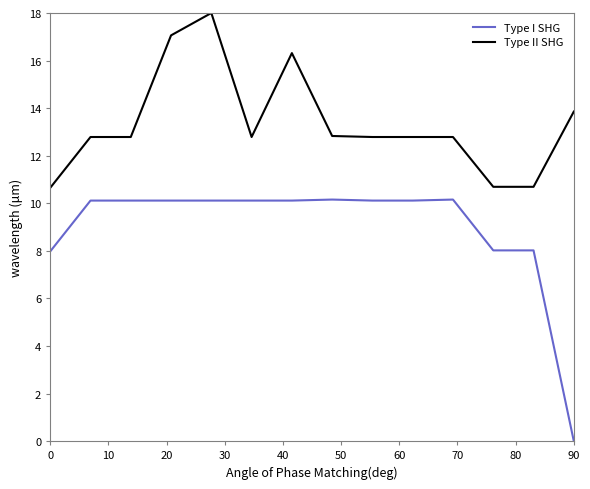

List the series in order of their peak value, highest first.

Type II SHG, Type I SHG